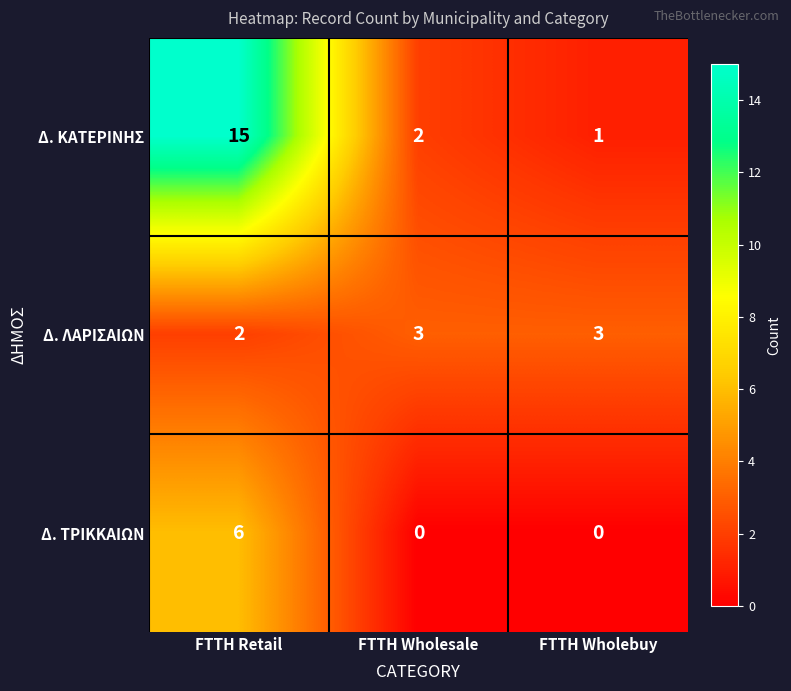

List the series in order of their overall mean, highest first.

Δ. ΚΑΤΕΡΙΝΗΣ, Δ. ΛΑΡΙΣΑΙΩΝ, Δ. ΤΡΙΚΚΑΙΩΝ